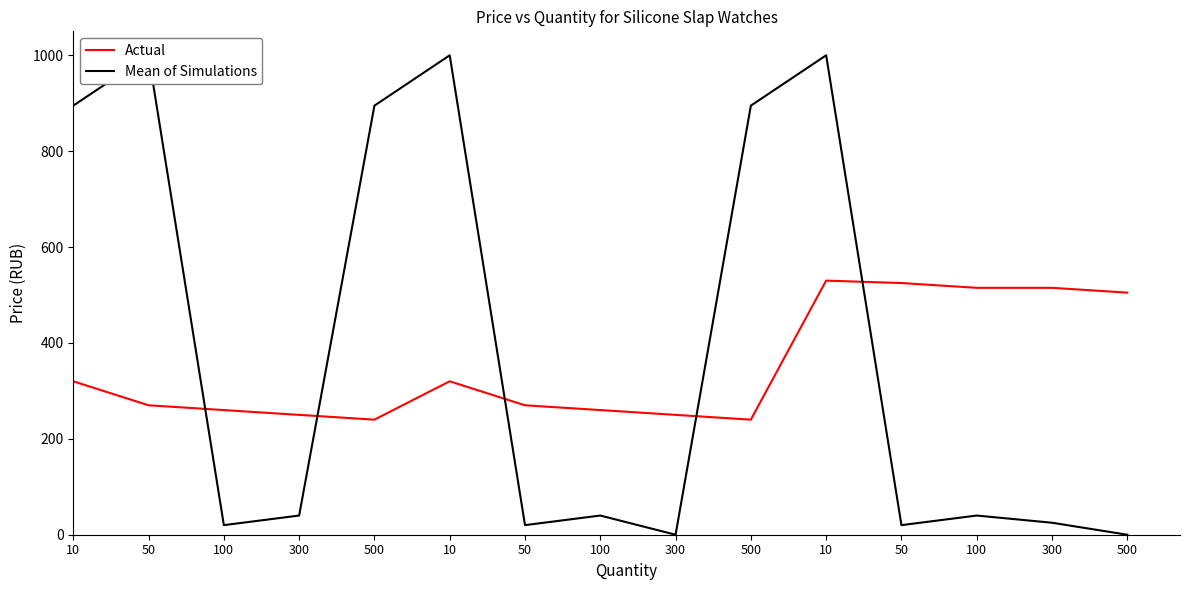

True or false: Actual and Mean of Simulations cross at least once.

True